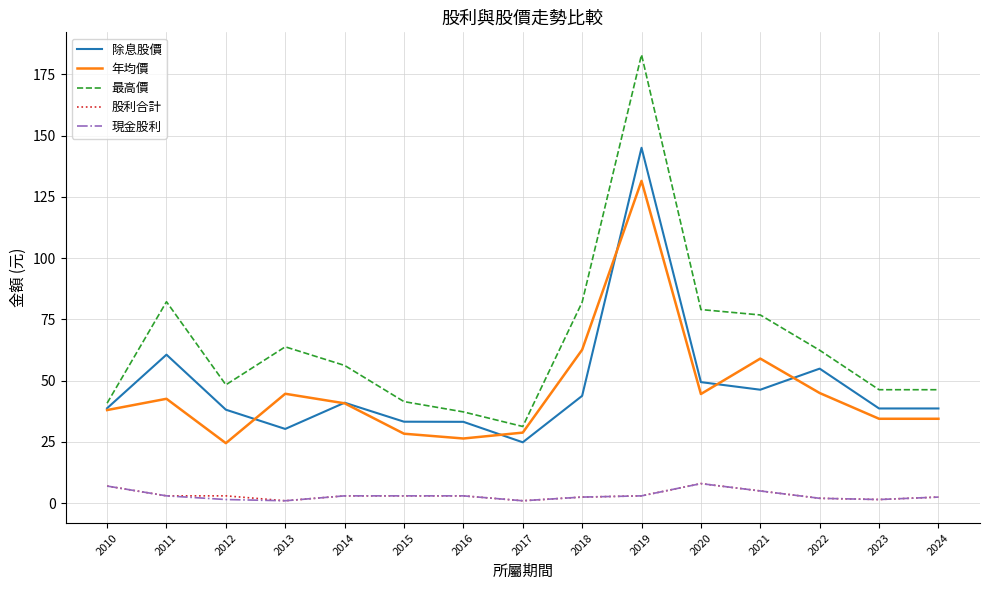

What is the maximum value for 現金股利?

8.0